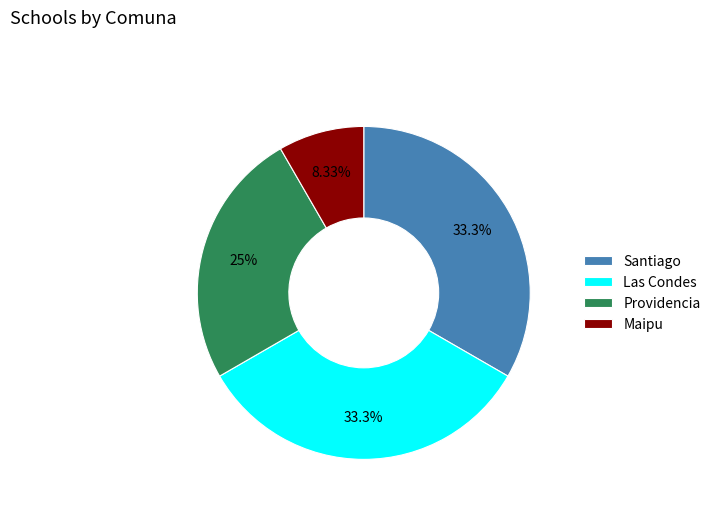

The Maipu slice represents 1% of the pie. True or false?

False